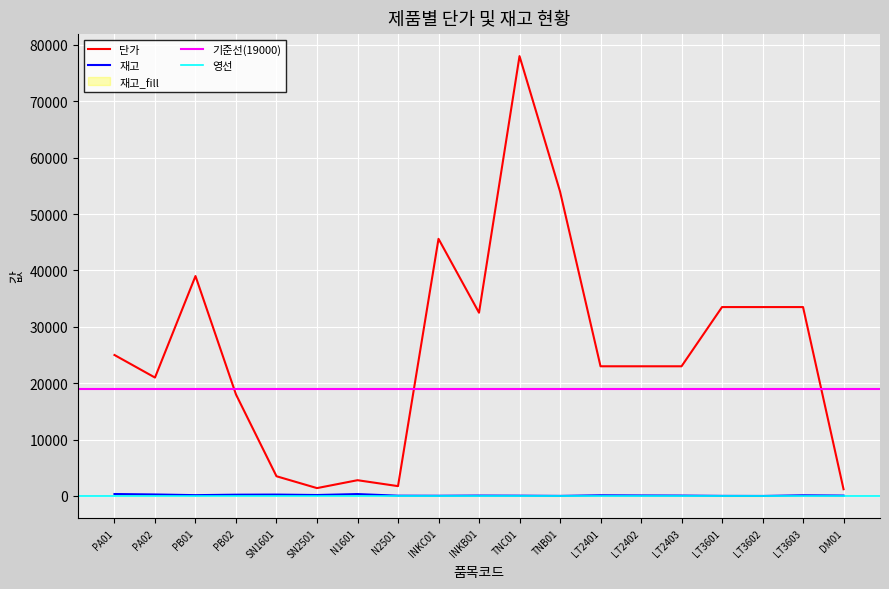

Which series has the largest total across all categories?

단가